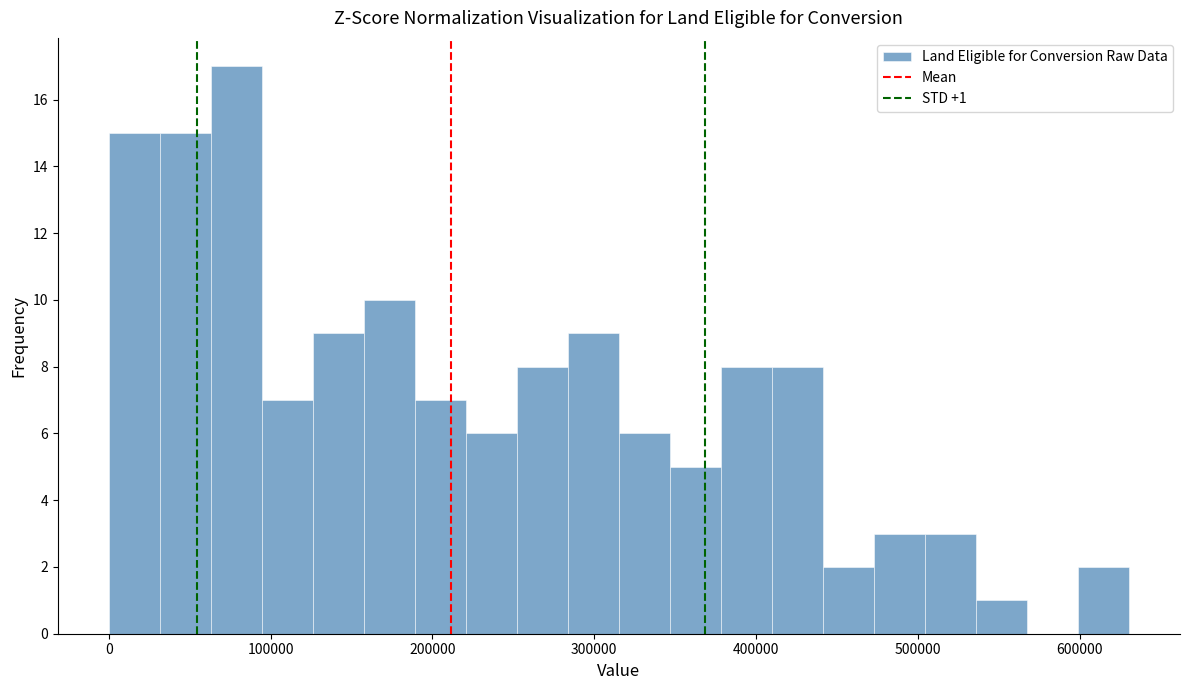

Around what value on the x-axis is the tallest bar? Give the approximate position of its centre, as read against the axis.

80000